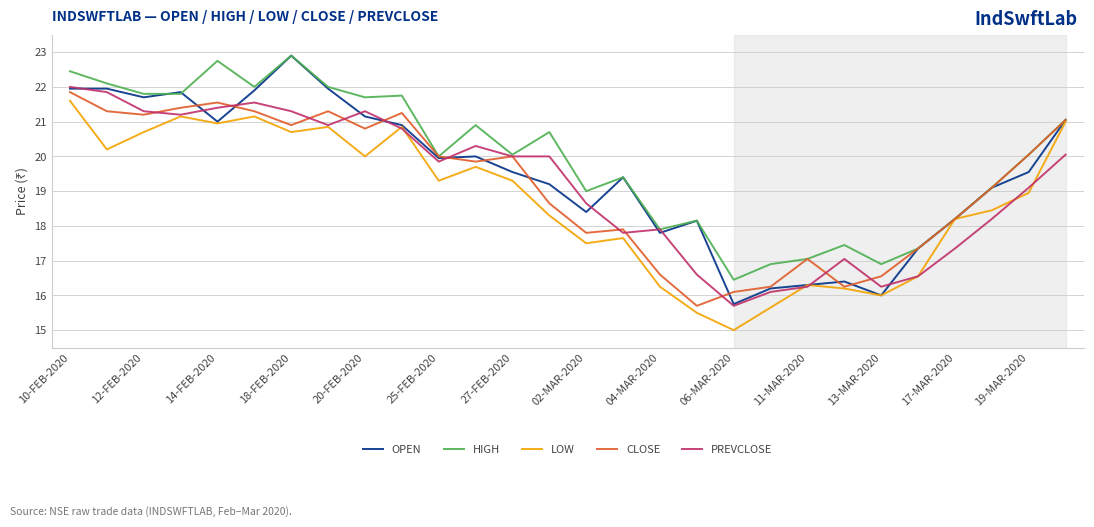

What is the difference between the maximum and second lowest values in the HIGH series?

6.0